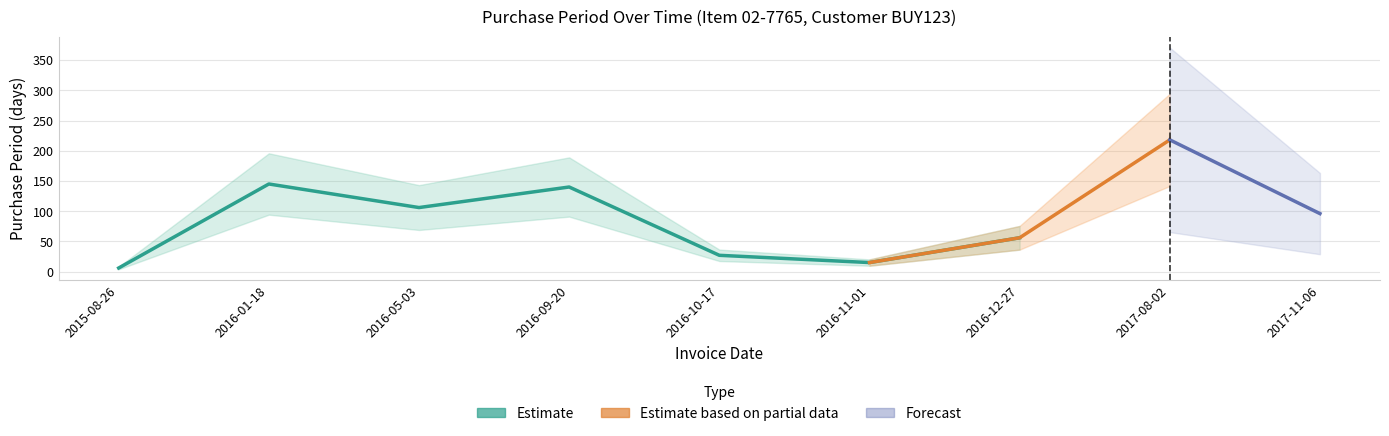

Is it true that the value at 2016-09-20 is 197?

False